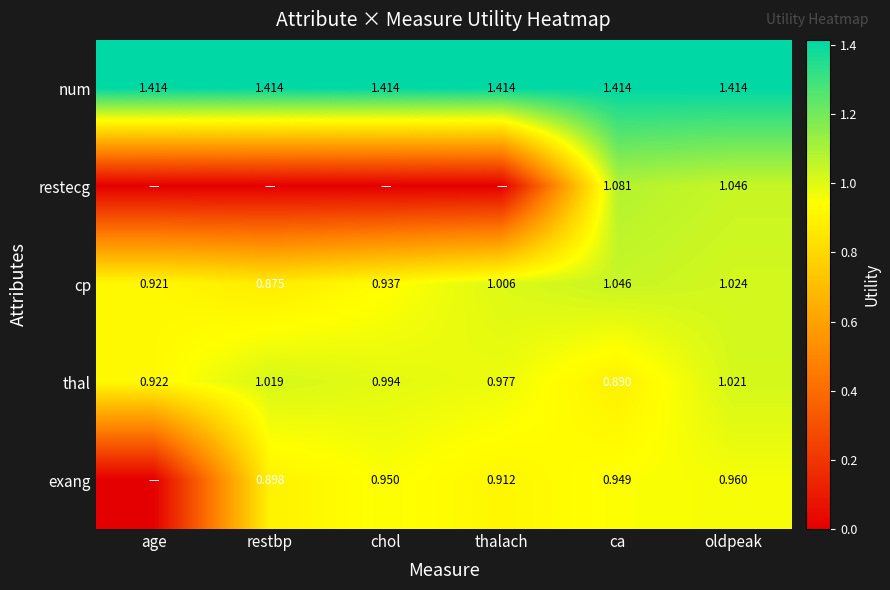

At which label does cp first exceed 1?

thalach